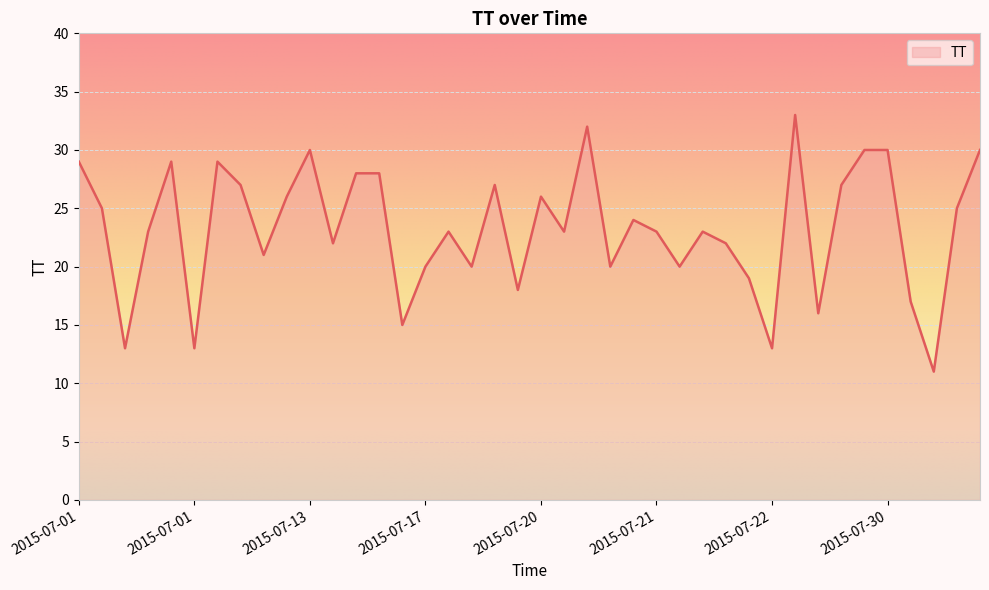

How many series are shown in this chart?

1